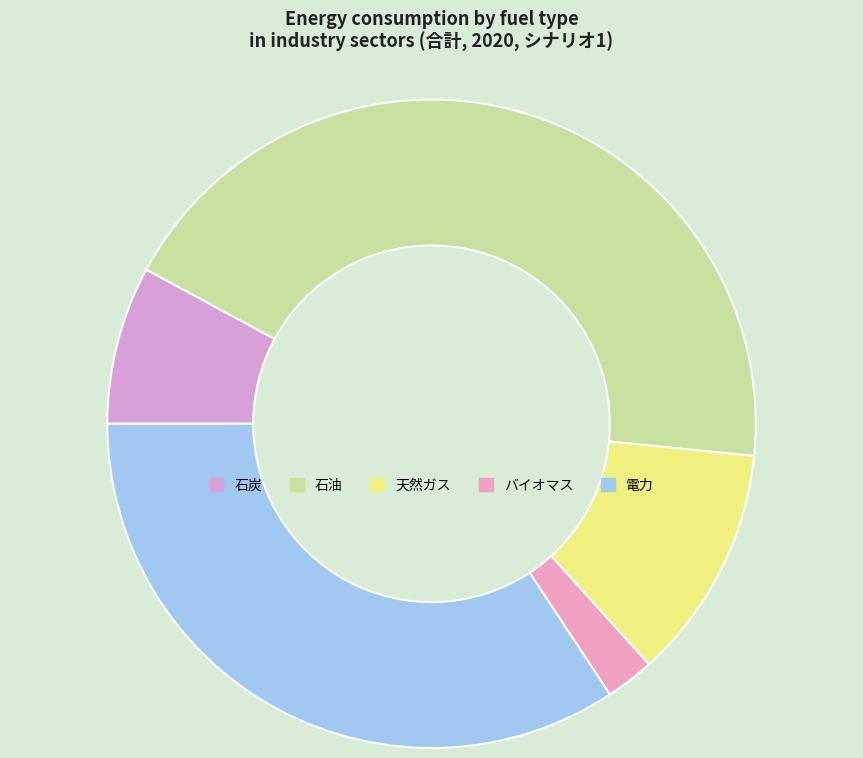

Rank the categories by value from highest to lowest.

石油, 電力, 天然ガス, 石炭, バイオマス